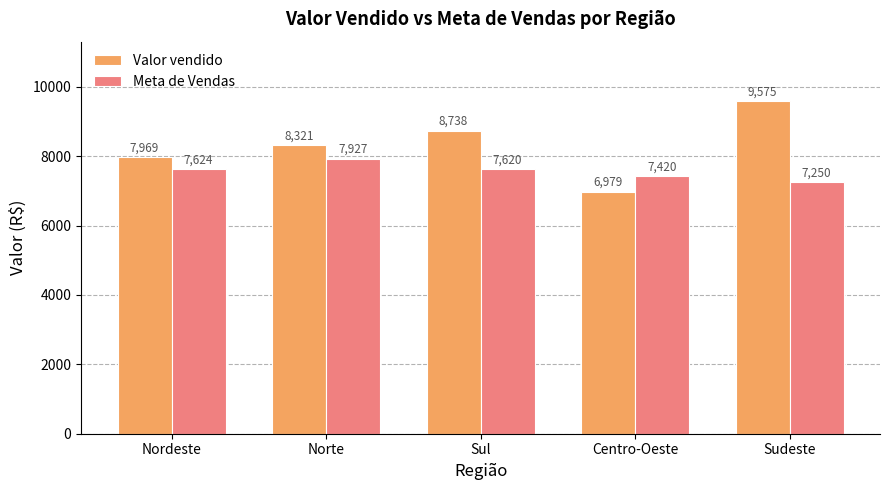

Which category has the highest value across all series?

Sudeste